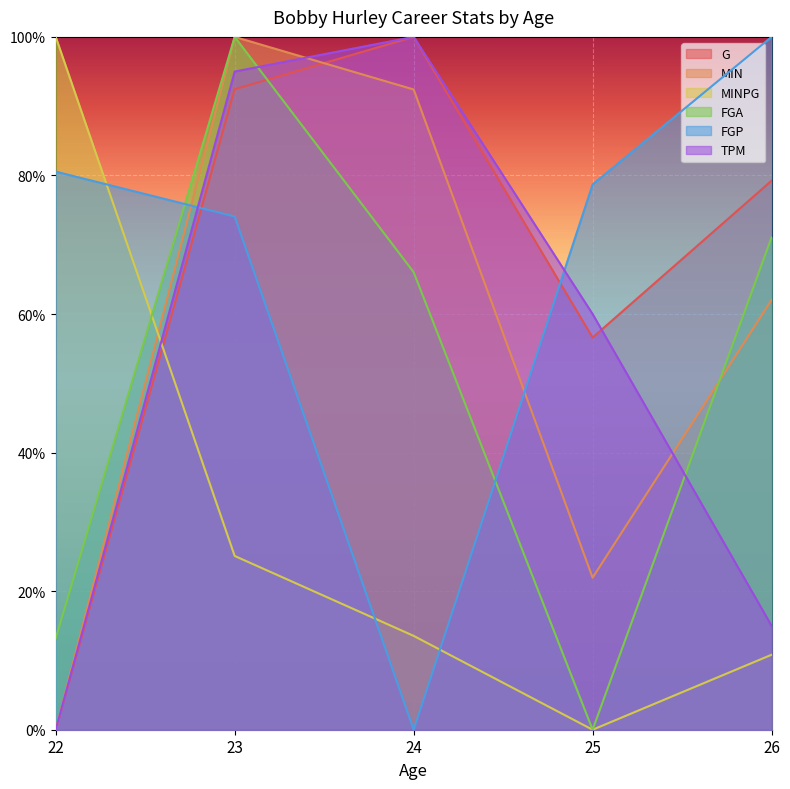

Is the value of FGA at 24 greater than the value of MINPG at 24?

Yes